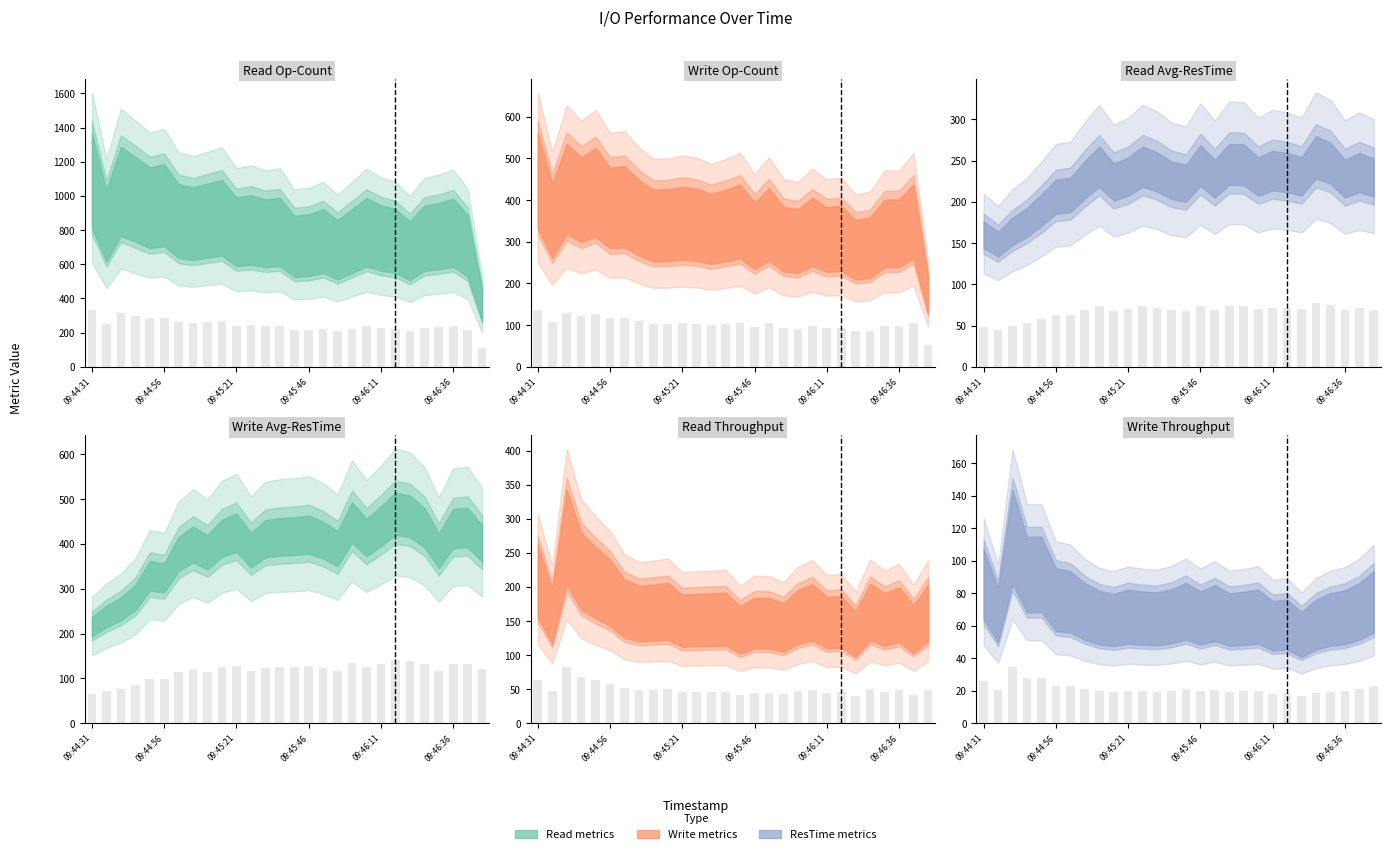

Are the bars horizontal?

No